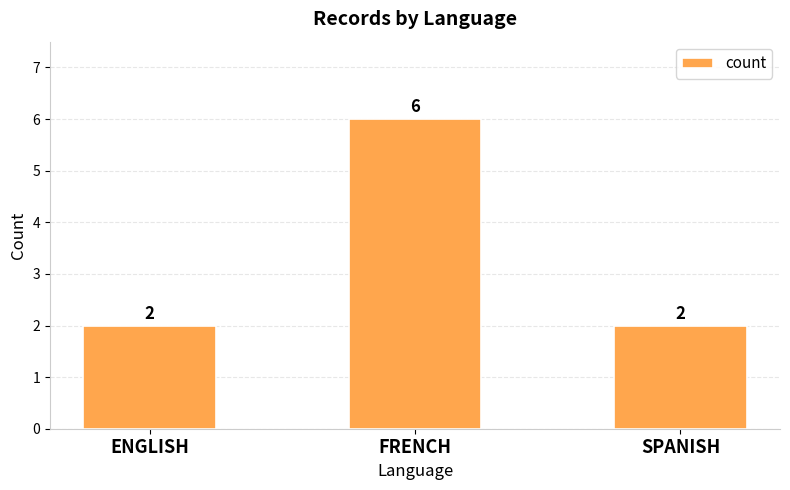

What is the approximate value at FRENCH?

6